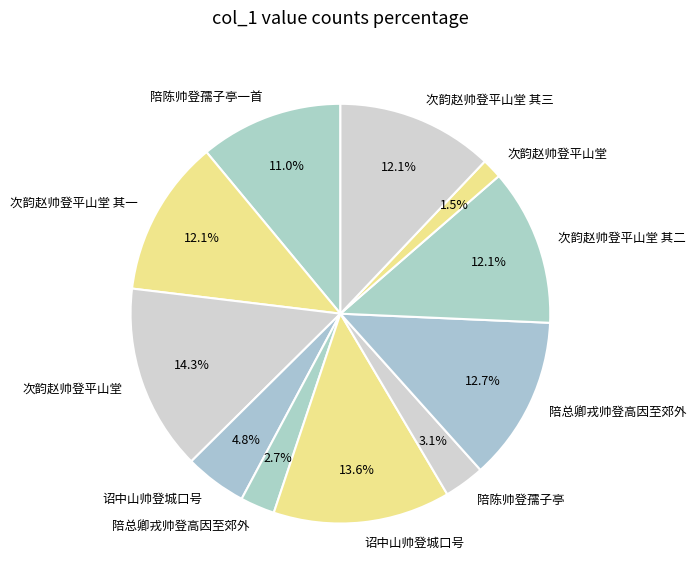

Rank the categories by value from lowest to highest.

次韵赵帅登平山堂, 陪总卿戎帅登高因至郊外, 陪陈帅登孺子亭, 诏中山帅登城口号, 陪陈帅登孺子亭一首, 次韵赵帅登平山堂 其三, 次韵赵帅登平山堂 其二, 次韵赵帅登平山堂 其一, 陪总卿戎帅登高因至郊外, 诏中山帅登城口号, 次韵赵帅登平山堂